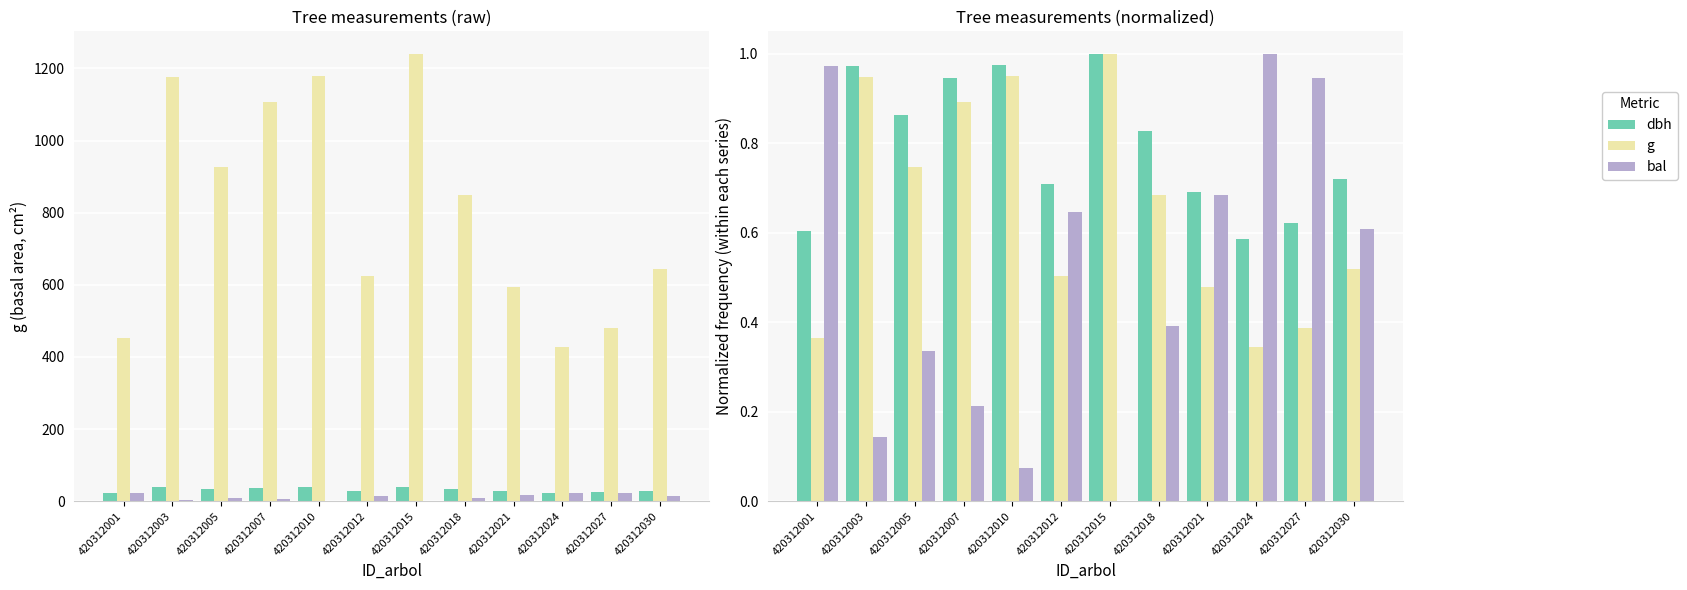

Rank the series by their average value, from highest to lowest.

dbh, g, bal